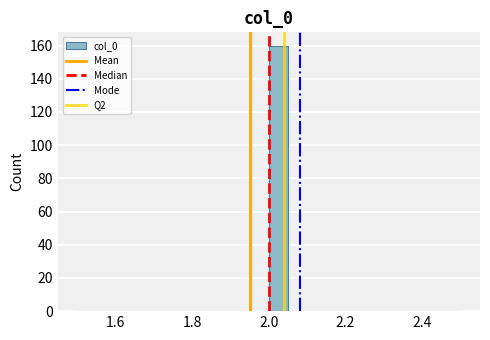

Around what value on the x-axis is the tallest bar? Give the approximate position of its centre, as read against the axis.

2.02